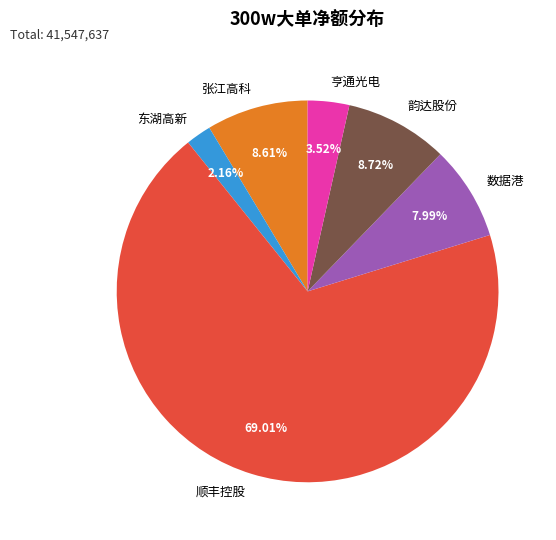

Approximately how many times larger is the value at 亨通光电 compared to 数据港?

0.4